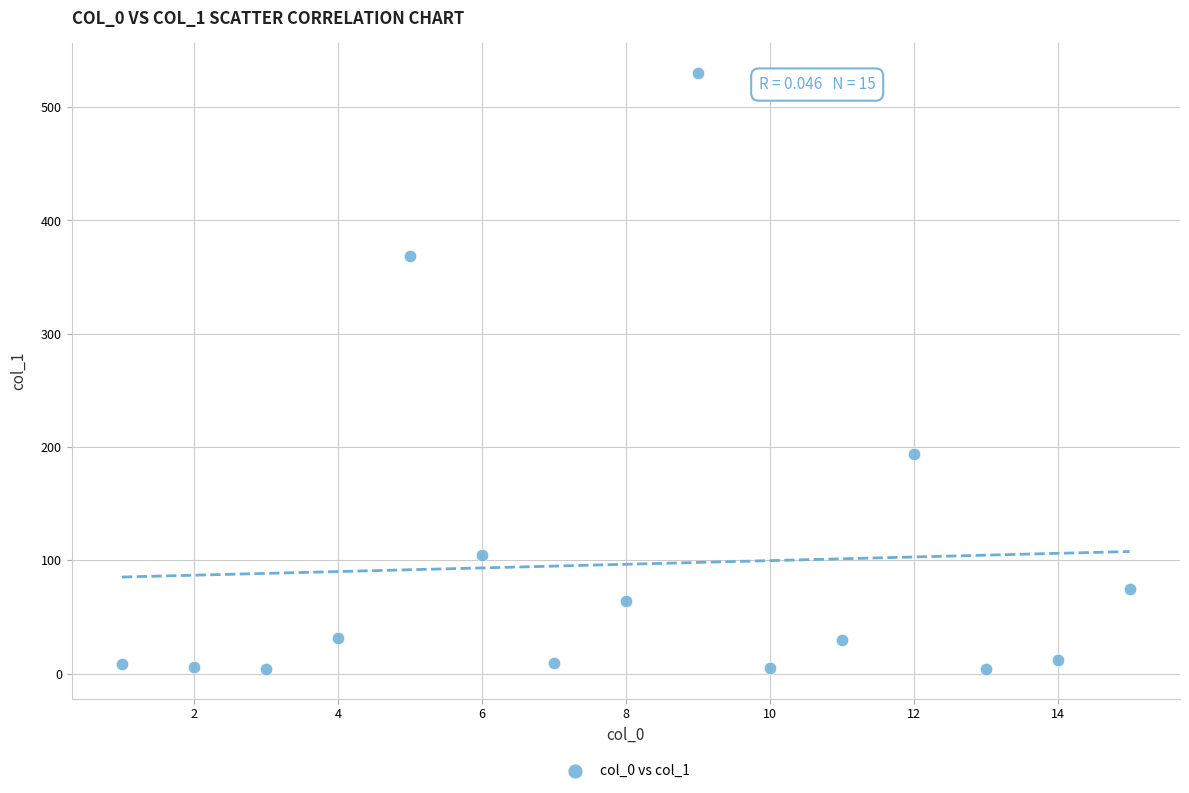

What Y value in the scatter plot is closest to 267?

194.2